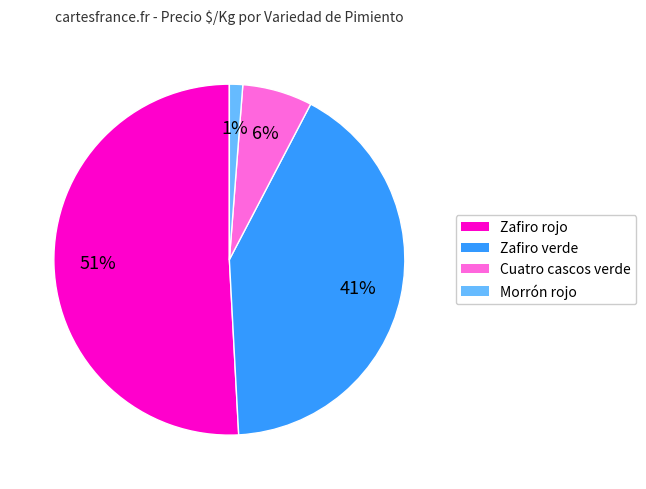

Do Morrón rojo and Zafiro verde together represent more than half of the pie?

No